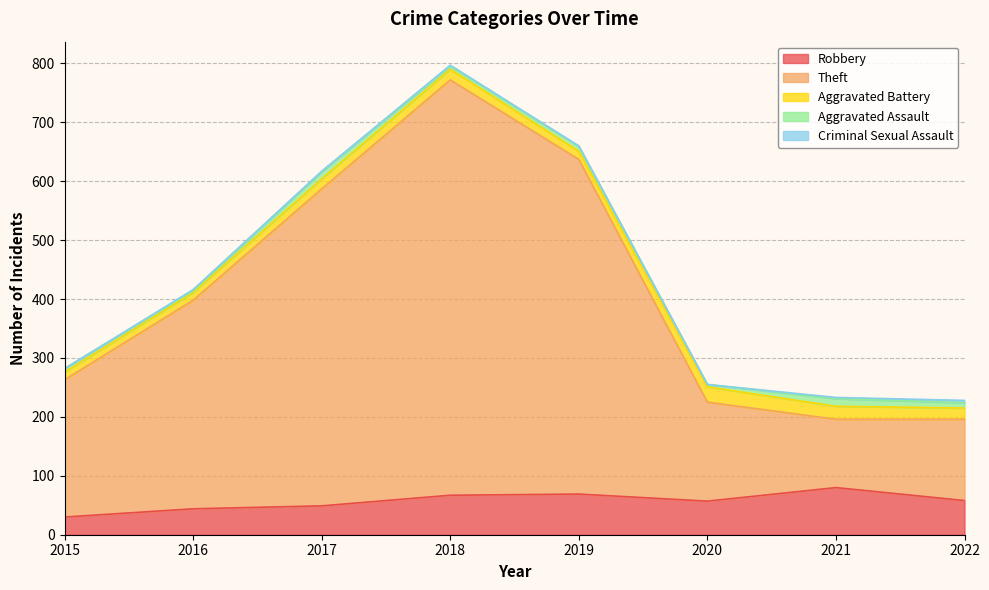

What is the difference between the highest and lowest values at 2015?

233